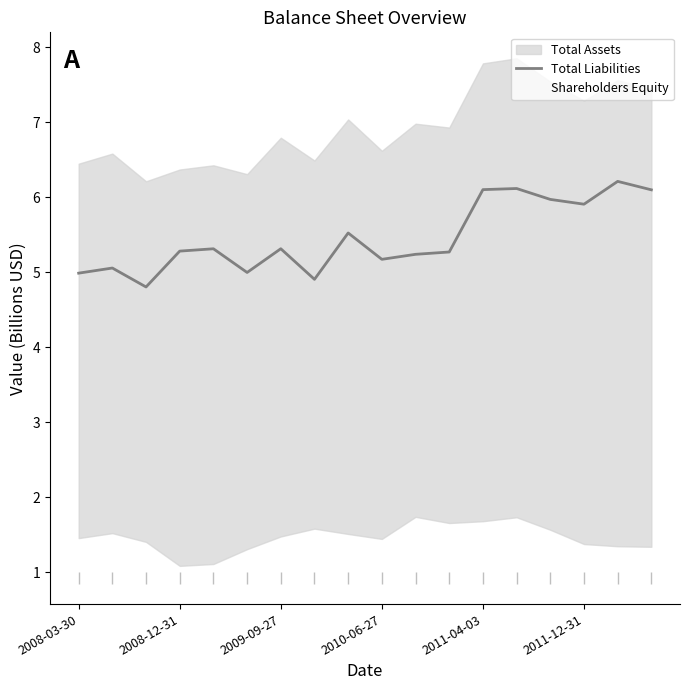

What is the minimum value for Total Liabilities?

4.8